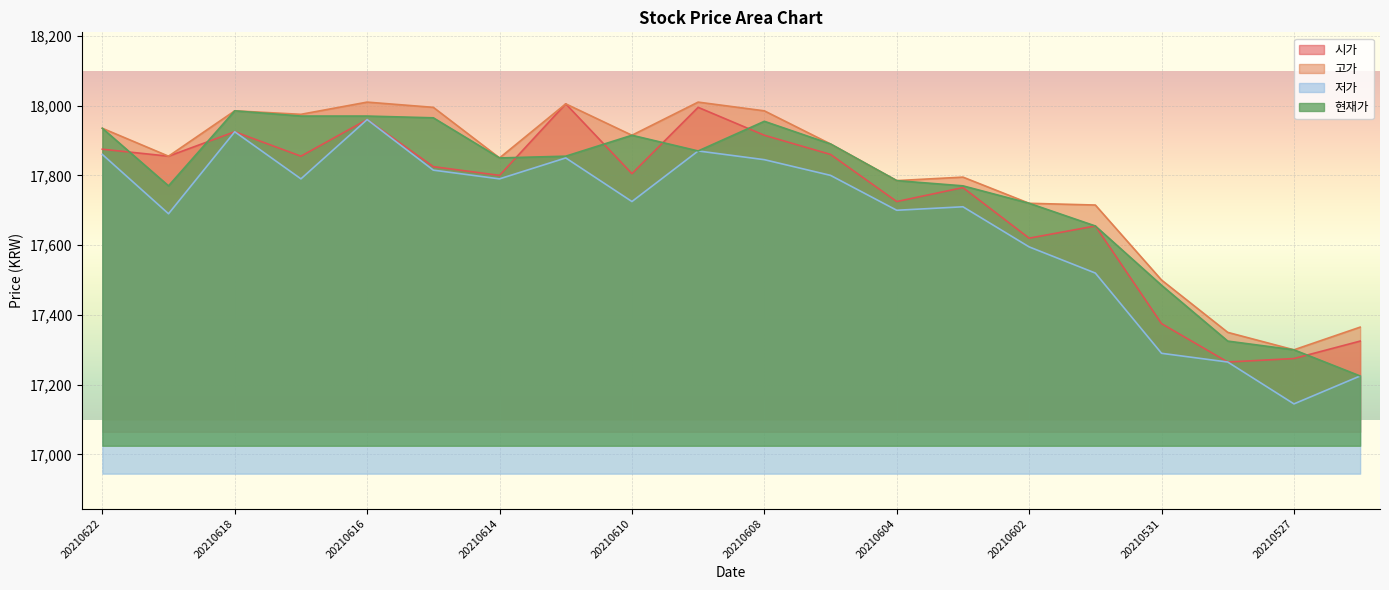

True or false: 시가 has a value of 23275 at 20210528.

False